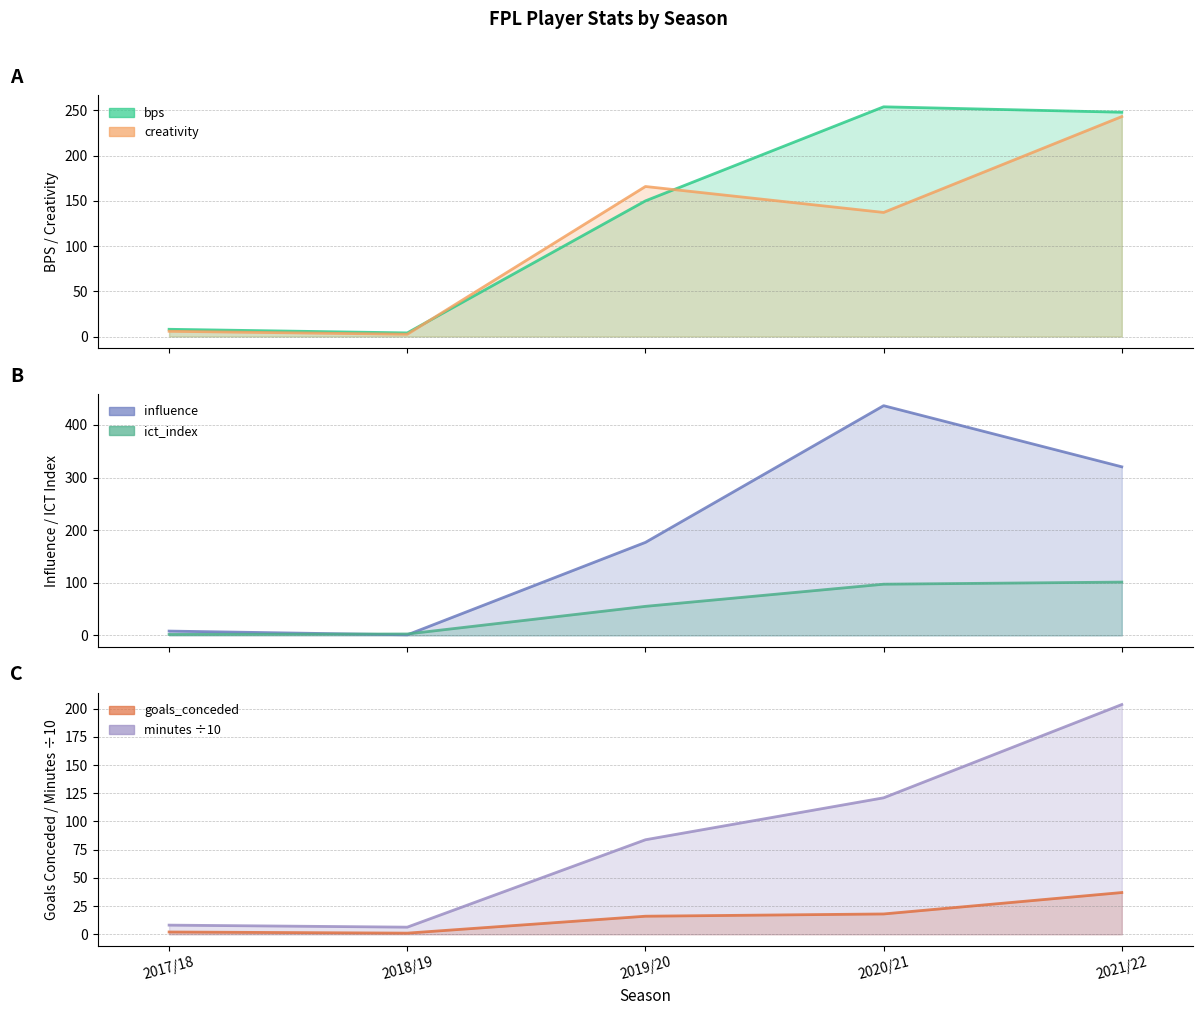

What is the smallest value displayed?

1.0